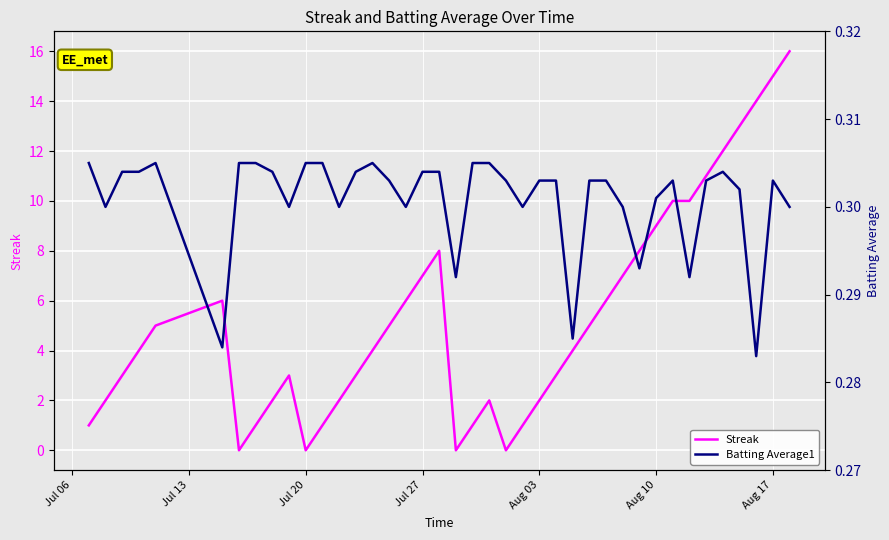

Reading left to right, what are all the values shown in this chart?

Streak: 1.0	2.0	3.0	4.0	5.0	6.0	0.0	1.0	2.0	3.0	0.0	1.0	2.0	3.0	4.0	5.0	6.0	7.0	8.0	0.0	1.0	2.0	0.0	1.0	2.0	3.0	4.0	5.0	6.0	7.0	8.0	9.0	10.0	10.0	11.0	12.0	13.0	14.0	15.0	16.0
Batting Average1: 0.3	0.3	0.3	0.3	0.3	0.3	0.3	0.3	0.3	0.3	0.3	0.3	0.3	0.3	0.3	0.3	0.3	0.3	0.3	0.3	0.3	0.3	0.3	0.3	0.3	0.3	0.3	0.3	0.3	0.3	0.3	0.3	0.3	0.3	0.3	0.3	0.3	0.3	0.3	0.3